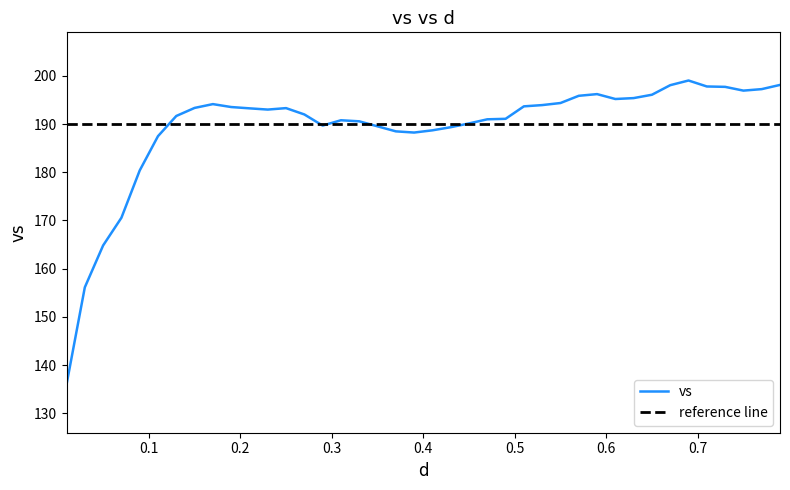

What is the sum of the values at 0.13 and 0.25?

385.0